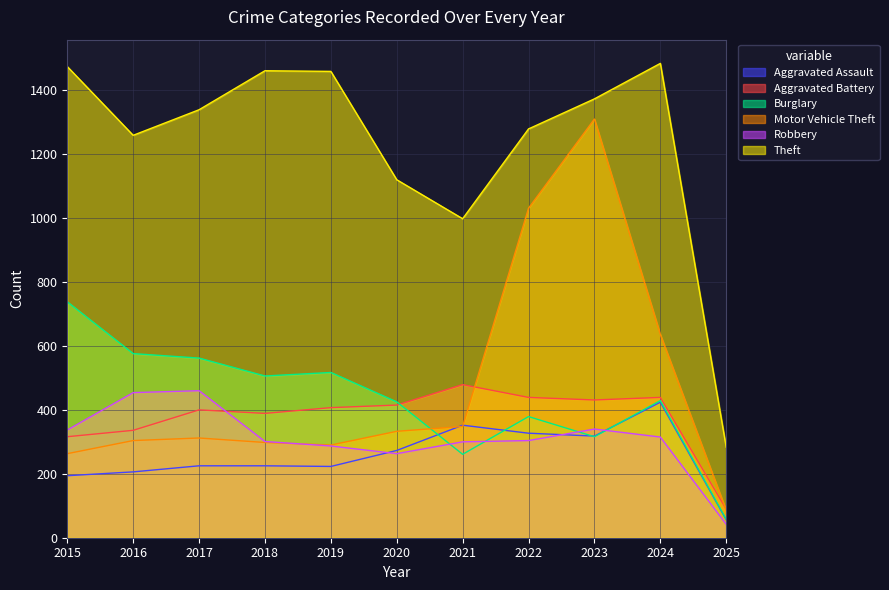

Does the chart have visible grid lines?

Yes